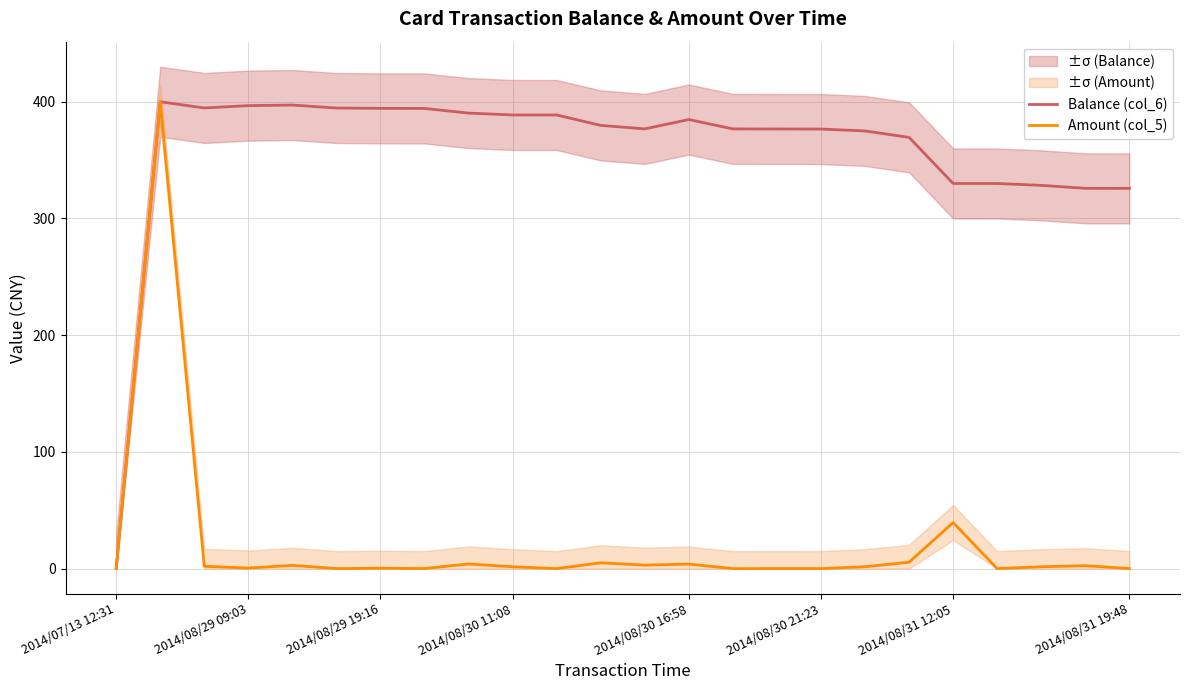

At how many categories does at least one series exceed 3?

23